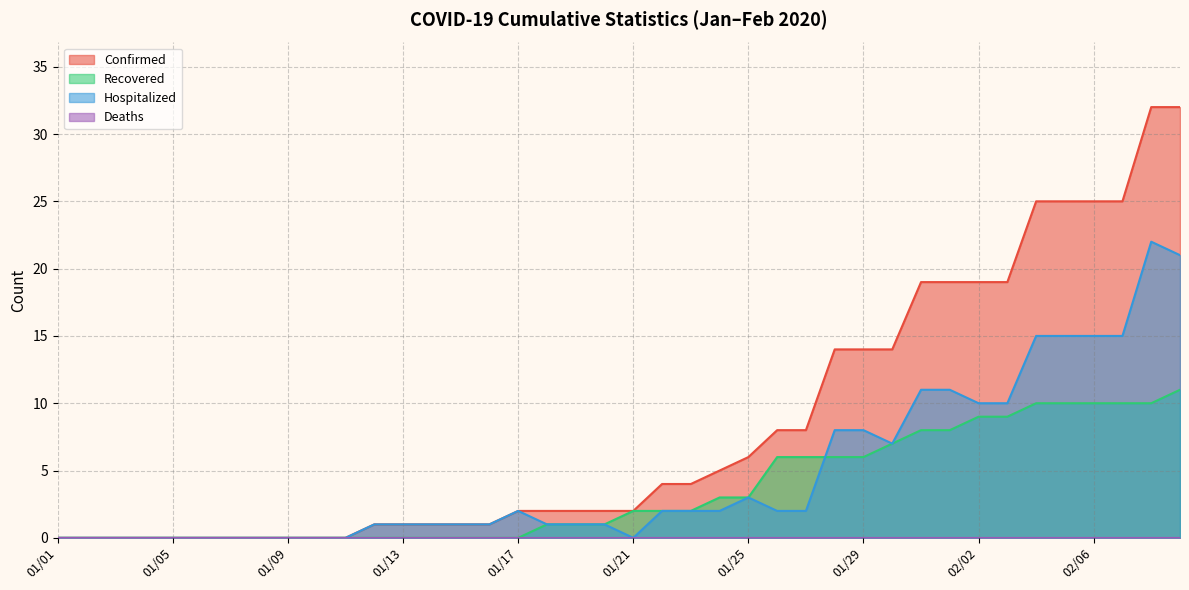

What is the sum of all Hospitalized values?

191